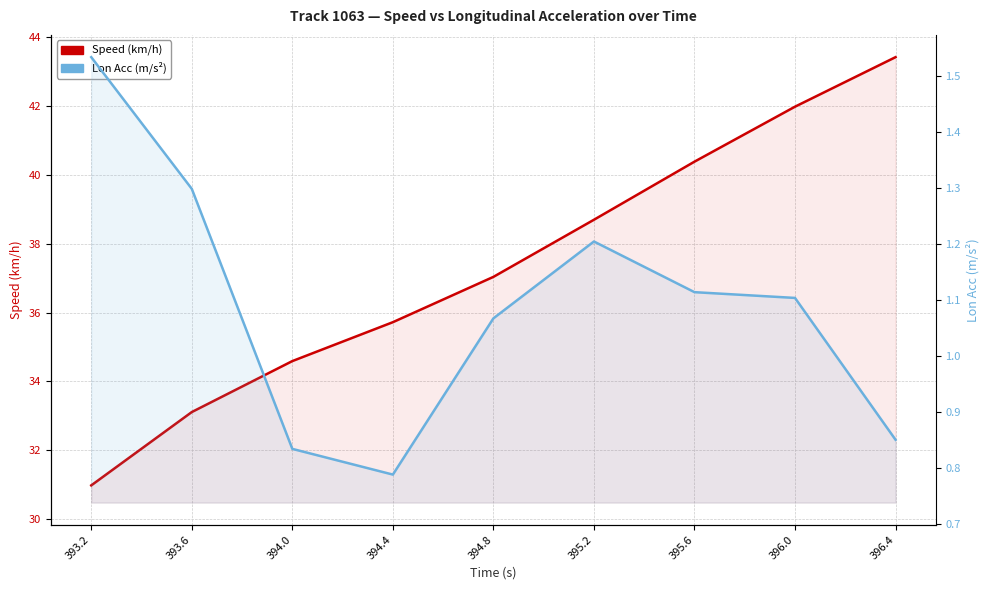

True or false: Speed (km/h) has a value of 37.0 at 394.8.

True